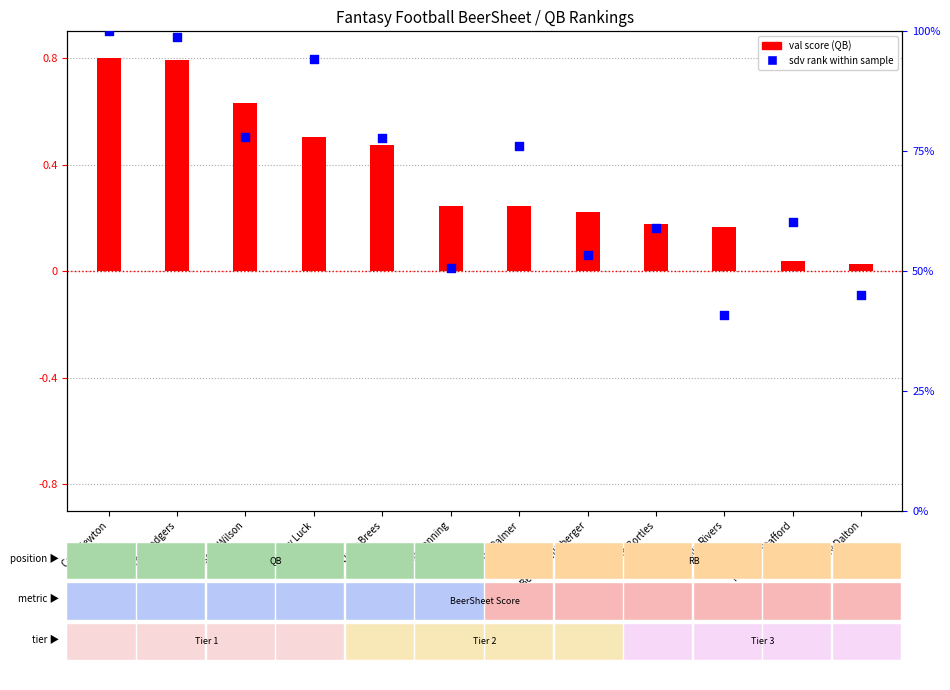

Which series has the largest total across all categories?

sdv rank